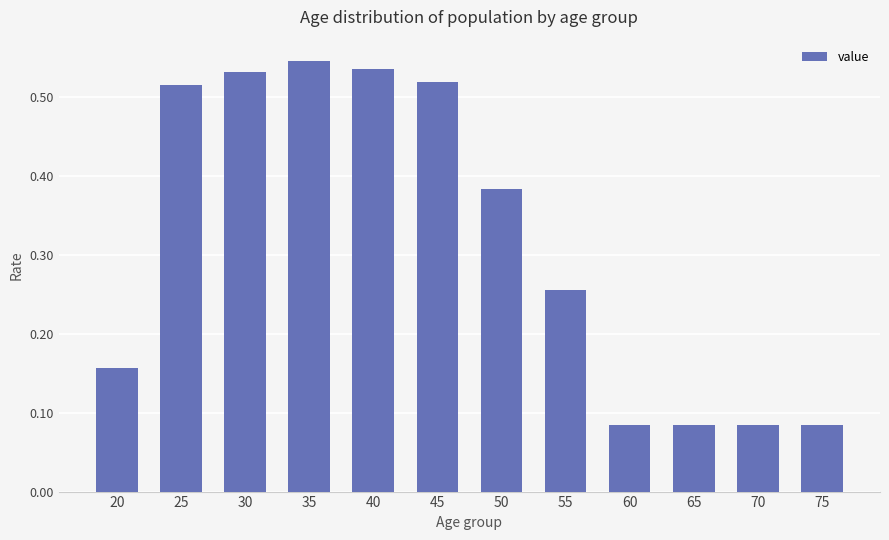

Which label corresponds to the smallest value in the chart?

60